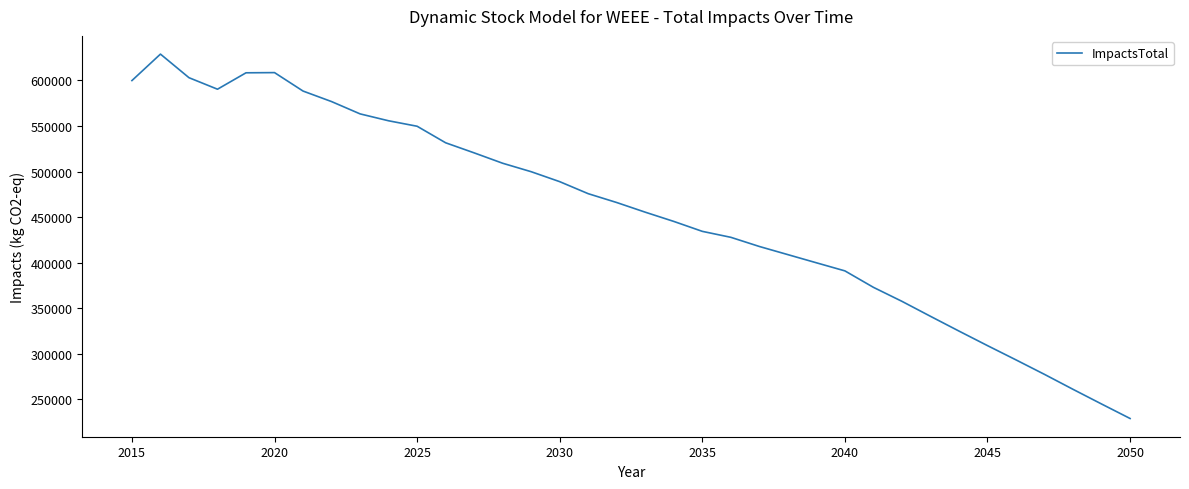

True or false: there are more than 2 points higher than both neighbors.

False